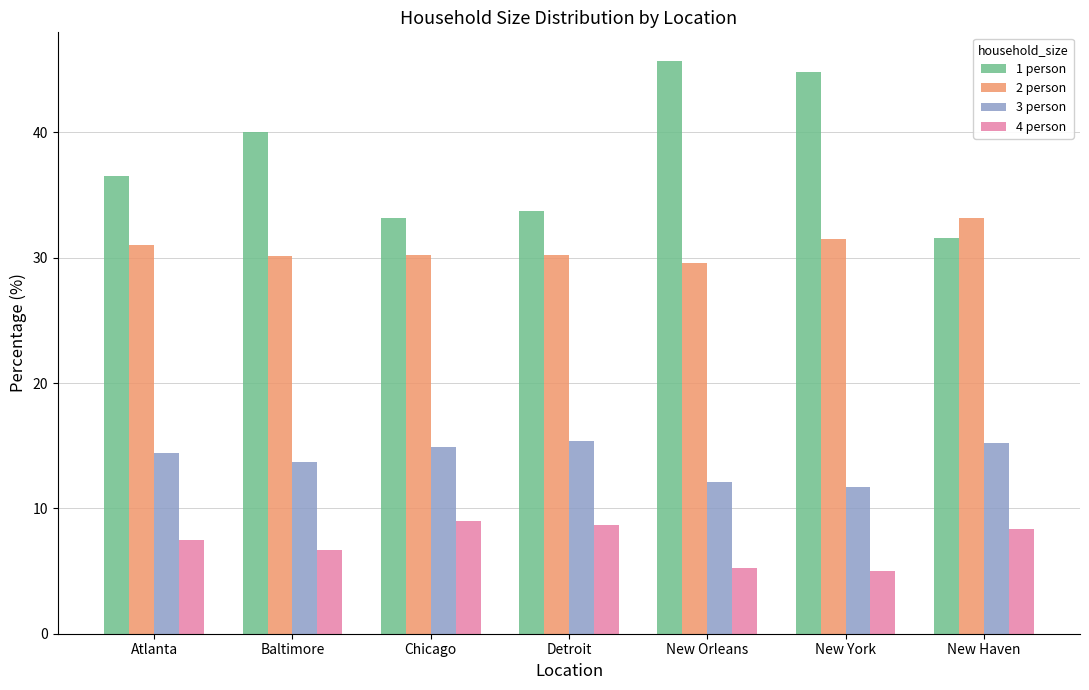

Which series has the largest range (max minus min)?

1 person